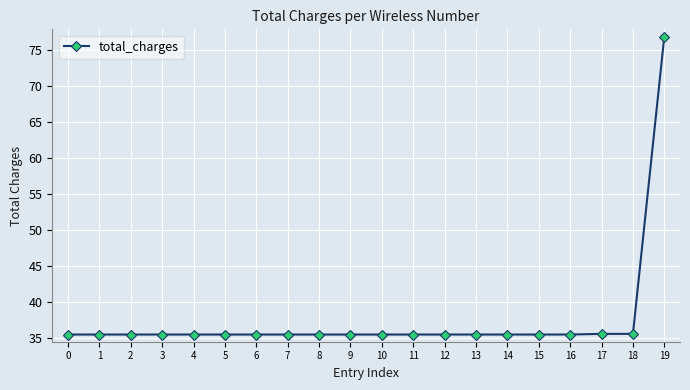

What is the value of the 19th point from the left?

35.6